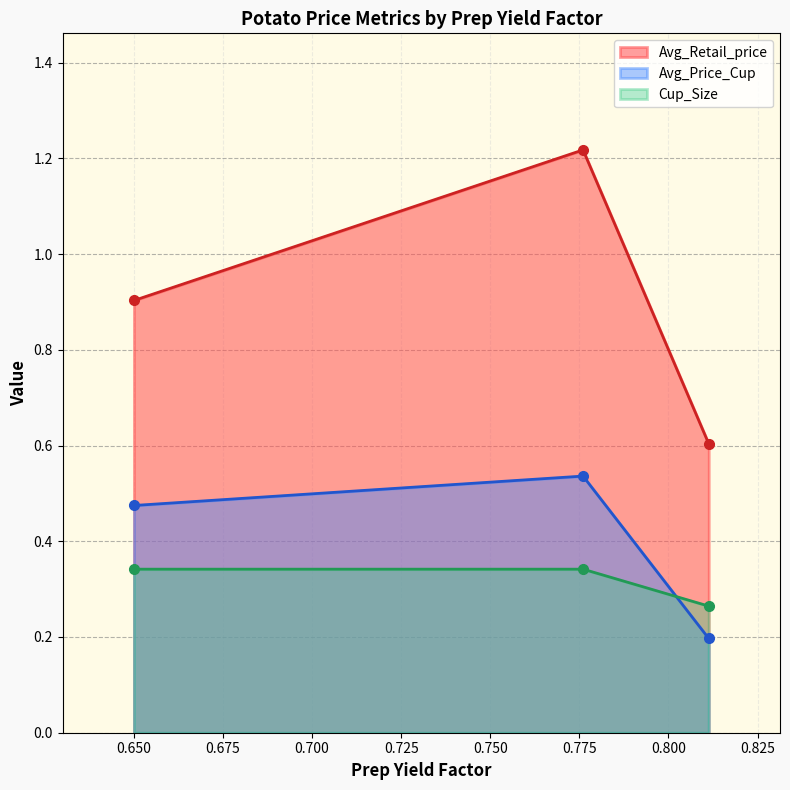

Which category has the highest value across all series?

0.7760271628907691